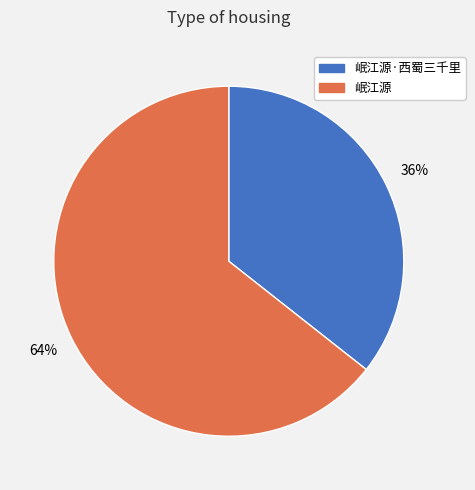

Is there a majority slice in this chart?

Yes